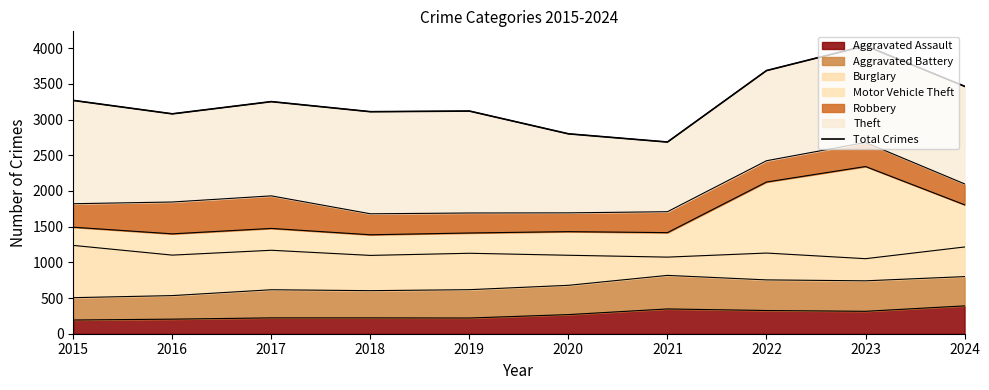

List the labels in order of value, largest first.

2023, 2022, 2024, 2015, 2017, 2019, 2018, 2016, 2020, 2021